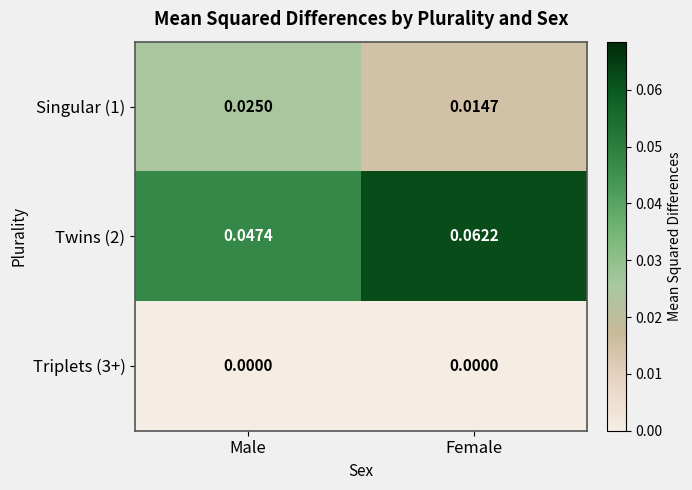

Count the number of categories in the chart.

2